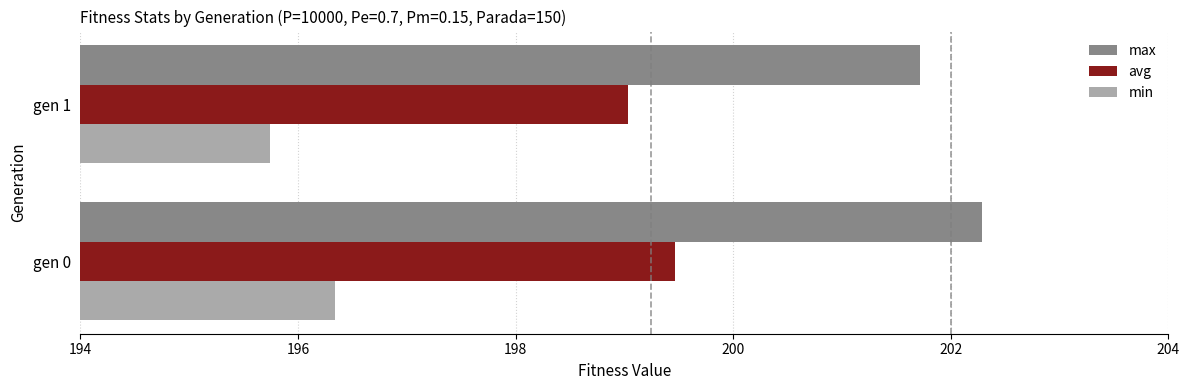

Rank the series by their maximum value, from highest to lowest.

max, avg, min